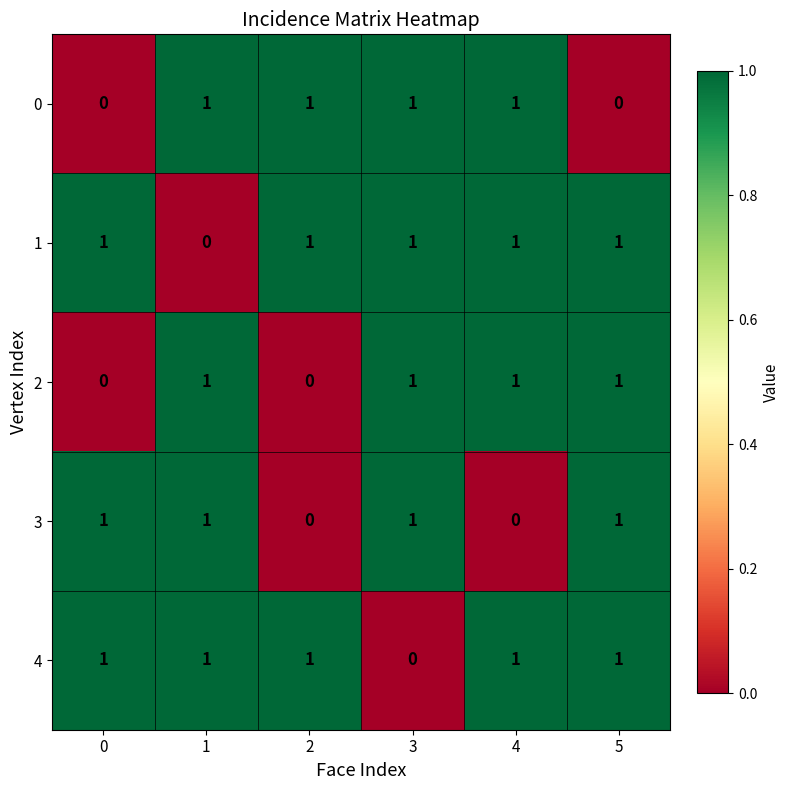

How many 3 values are between 0 and 1?

6